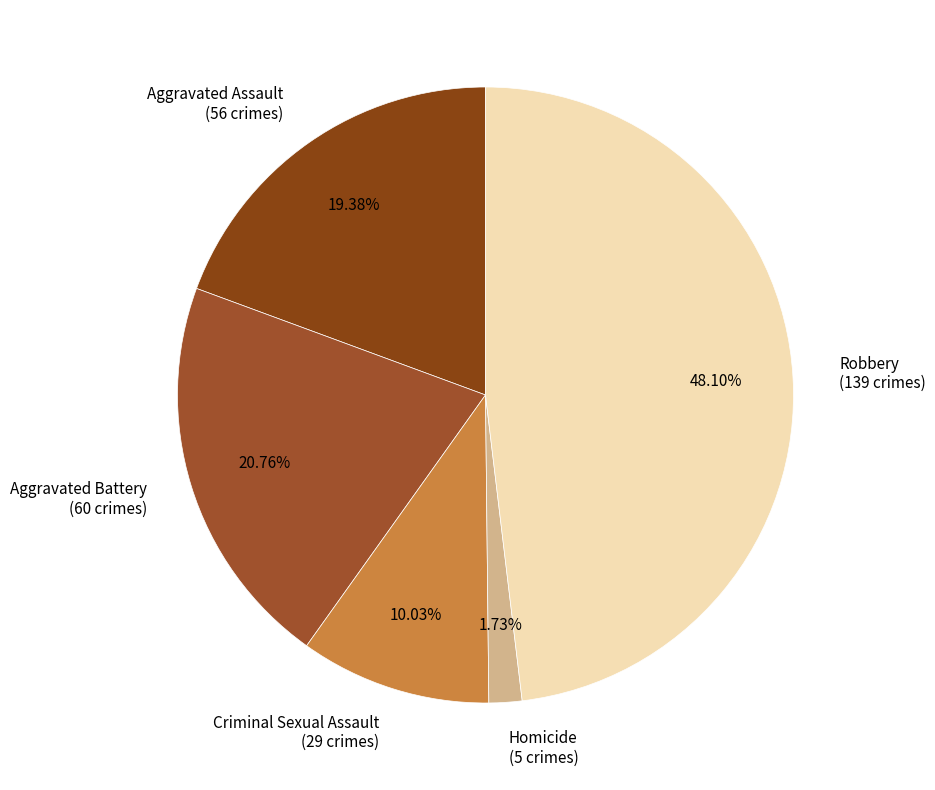

Rank the categories by value from highest to lowest.

Robbery, Aggravated Battery, Aggravated Assault, Criminal Sexual Assault, Homicide